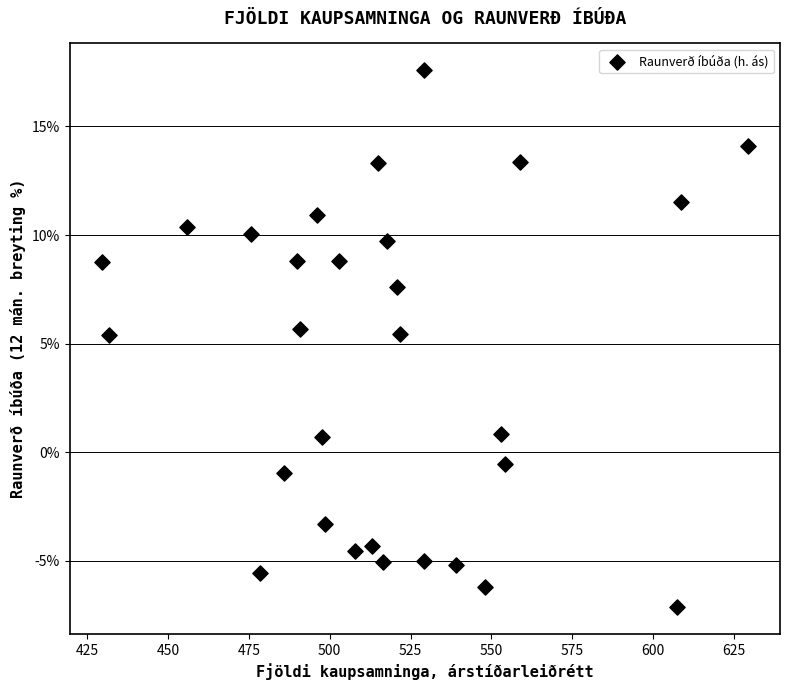

What is the range of Y values (max minus min)?

24.7